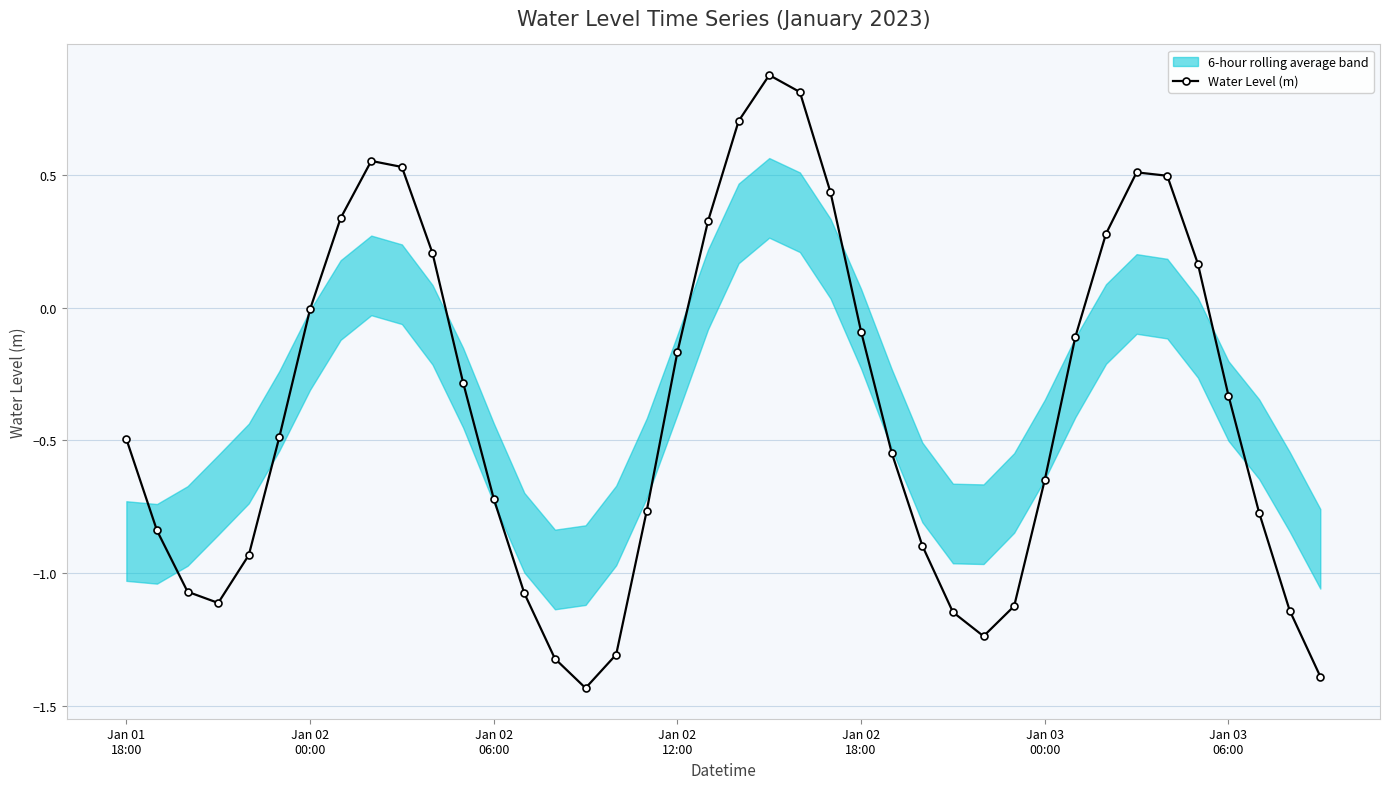

How many data points are above 0?

13